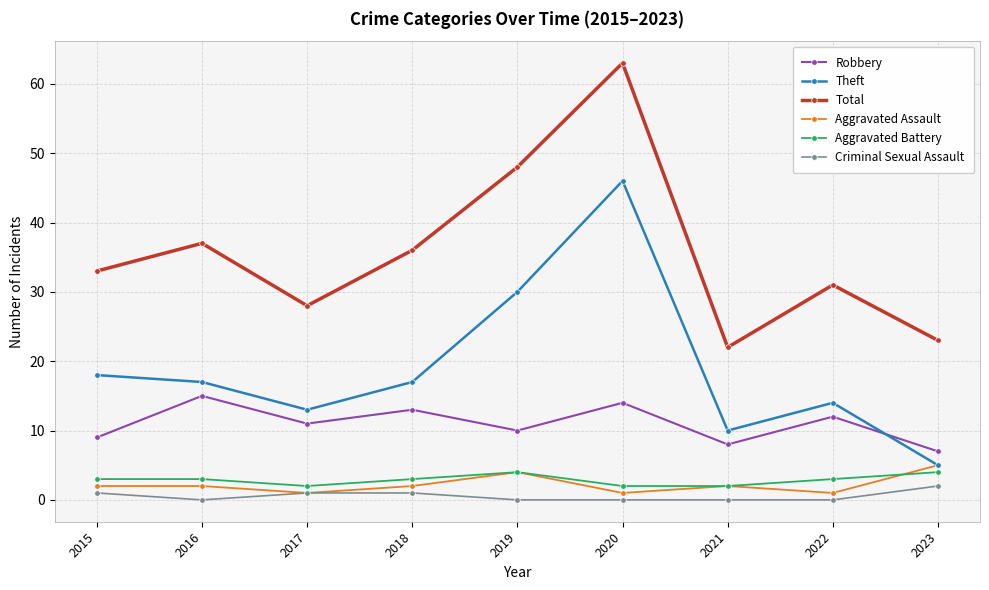

At which label is Robbery closest to 11?

2017